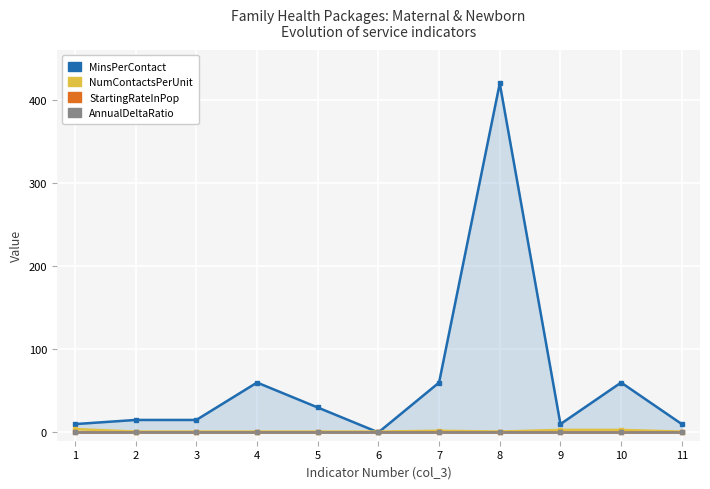

Reading left to right, transcribe all the data shown in this chart.

MinsPerContact: 1=10	2=15	3=15	4=60	5=30	6=0	7=60	8=420	9=10	10=60	11=10
NumContactsPerUnit: 1=4	2=1	3=1	4=1	5=1	6=1	7=2	8=1	9=3	10=3	11=1
StartingRateInPop: 1=1	2=1	3=1	4=1	5=1	6=1	7=1	8=1	9=1	10=1	11=1
AnnualDeltaRatio: 1=1	2=1	3=1	4=1	5=1	6=1	7=1	8=1	9=1	10=1	11=1